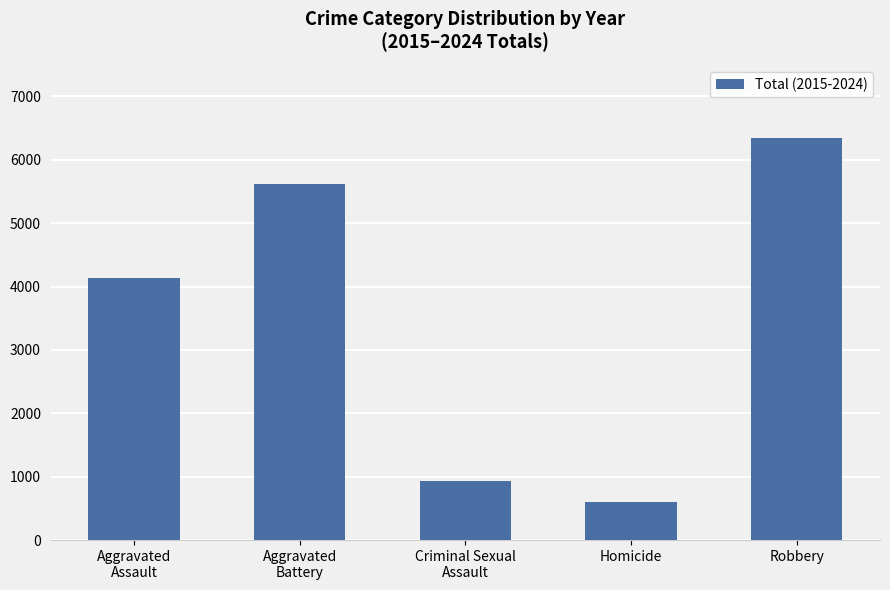

How many values are below 4131?

2